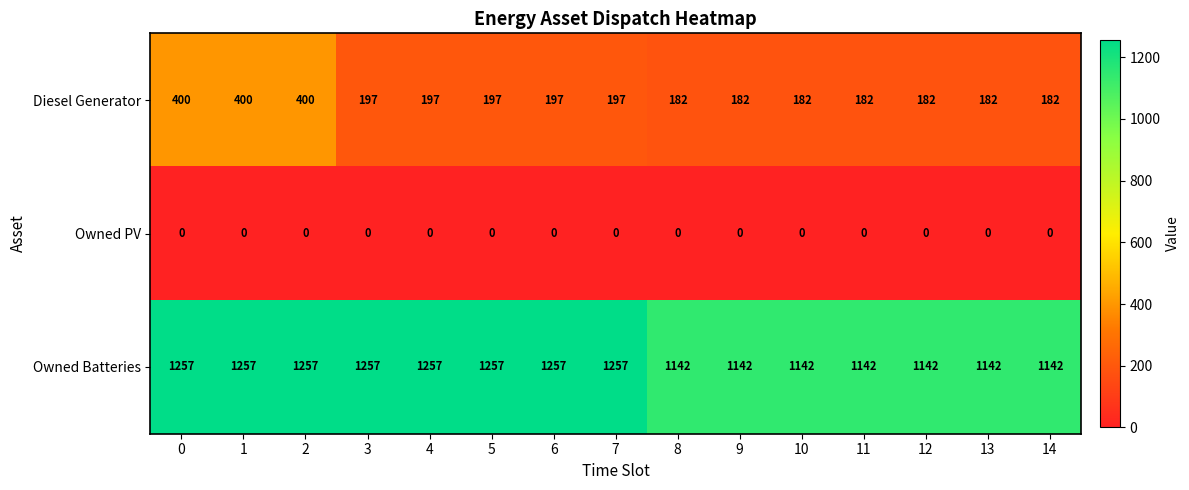

List the series in order of their overall mean, highest first.

Owned Batteries, Diesel Generator, Owned PV